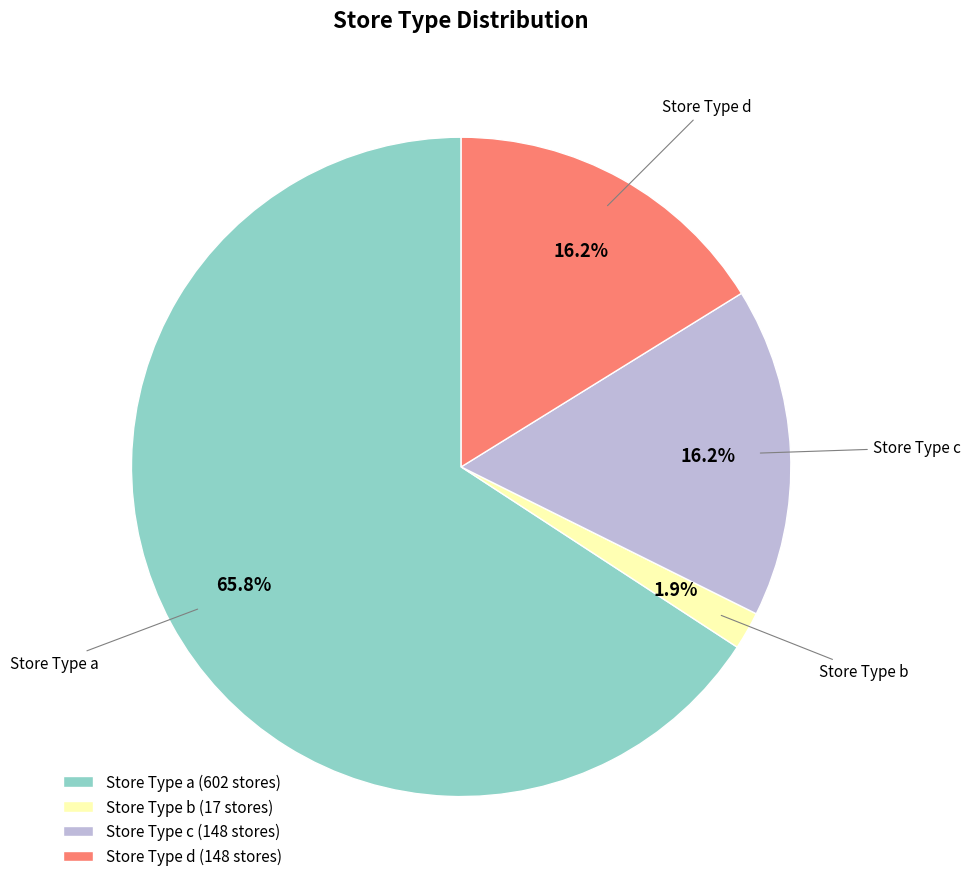

Does Store Type a (602 stores) account for over 50% of the chart?

Yes